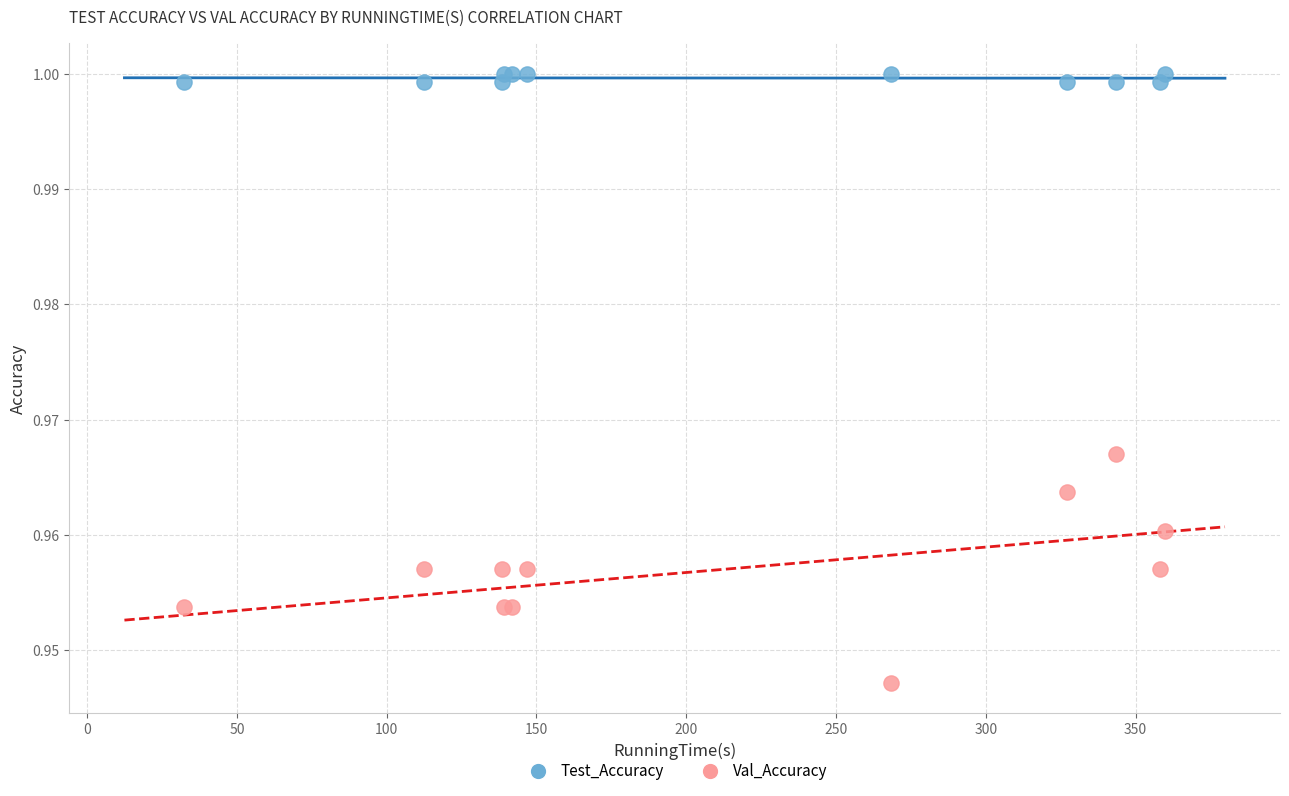

What is the X range (max minus min) for the scatter plot?

327.4